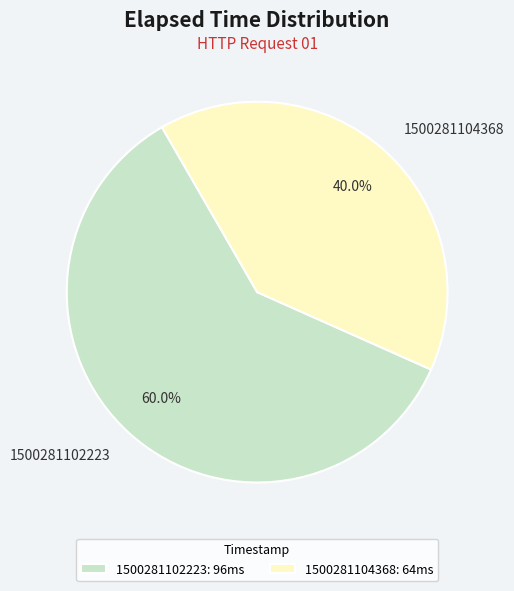

To the nearest percent, what percentage of the pie is 1500281102223?

60%